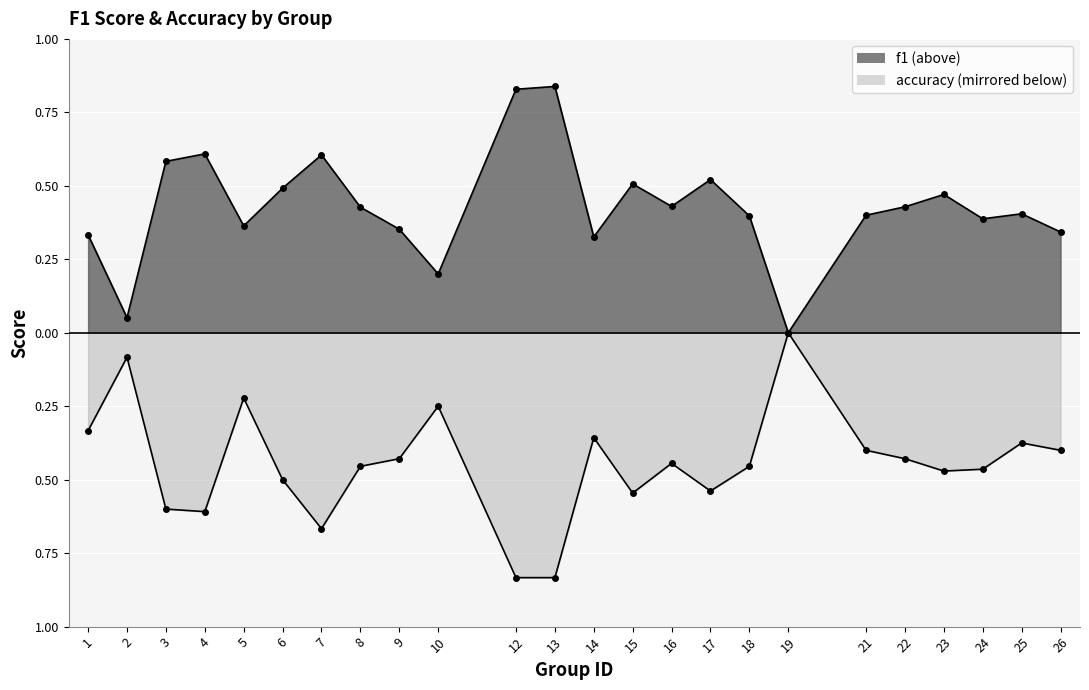

At 3, list the series in order from largest to smallest.

f1, accuracy